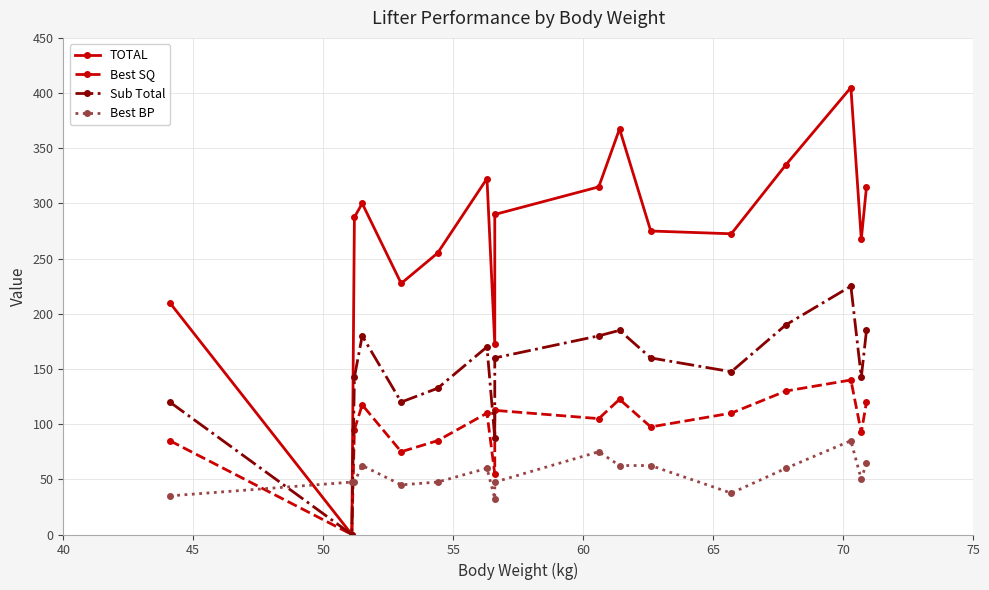

What are all the series names shown in the legend?

TOTAL, Best SQ, Sub Total, Best BP